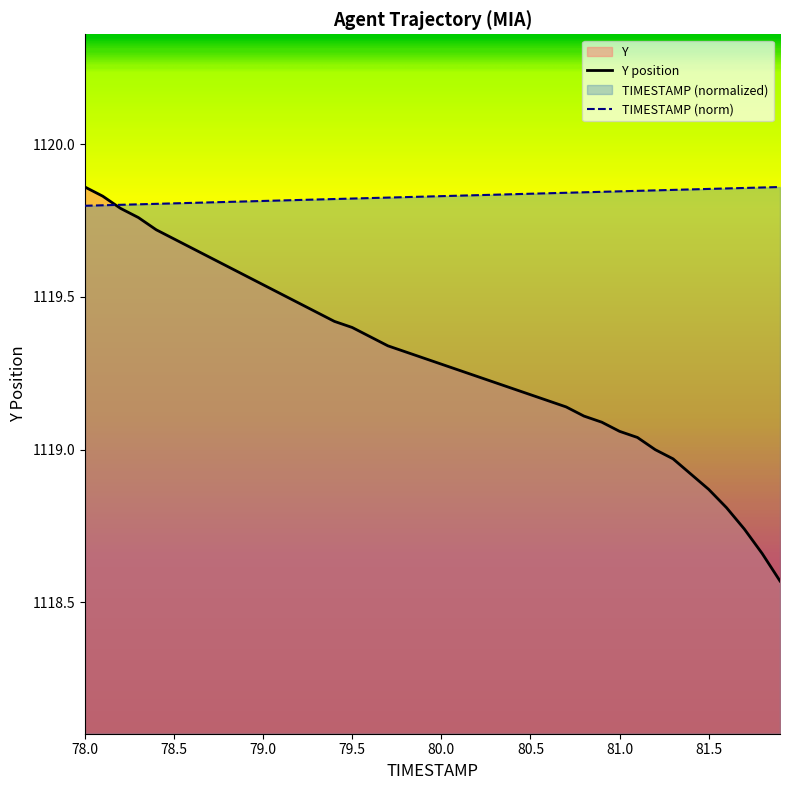

What is the label of the 38th point from the right?

78.2